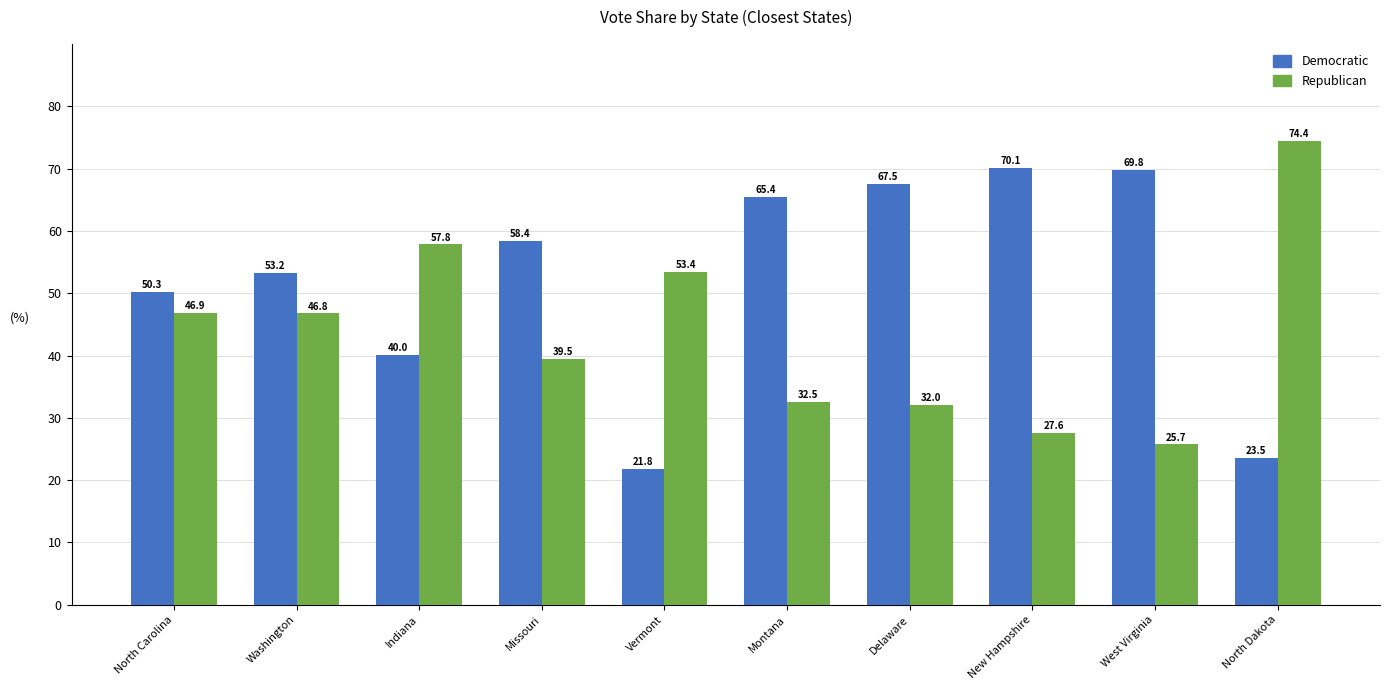

What is the label of the 5th bar from the left?

Vermont